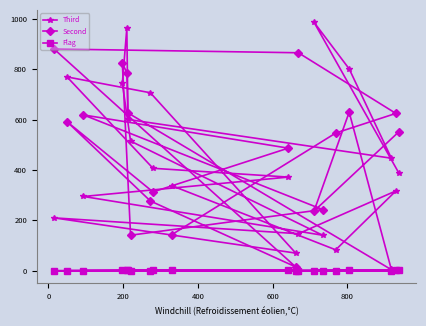

In Second, how many points are higher than both neighbors (excluding endpoints)?

5